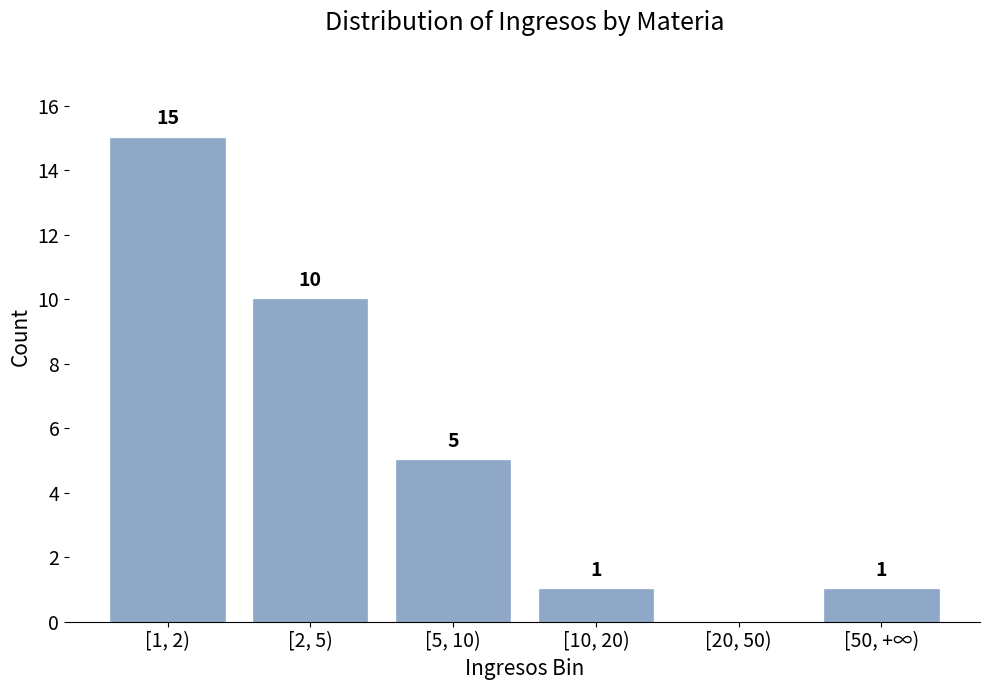

Reading right to left, extract all data points from this chart.

[50, +∞)=1	[20, 50)=0	[10, 20)=1	[5, 10)=5	[2, 5)=10	[1, 2)=15